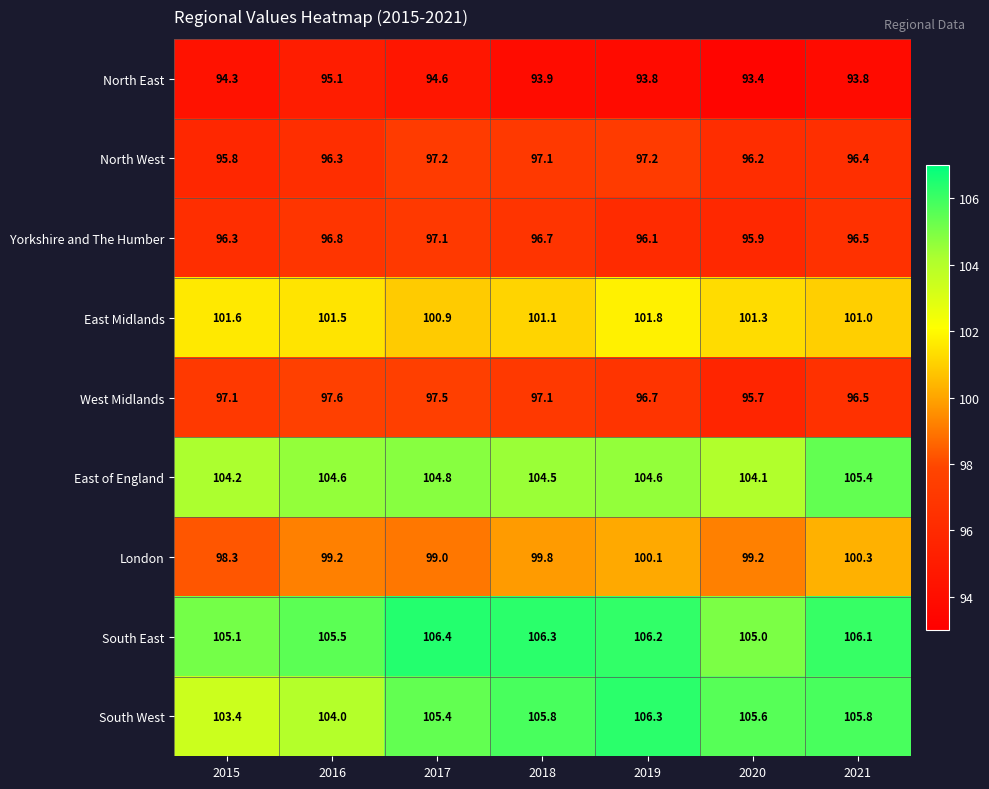

Which series has the largest total across all categories?

South East